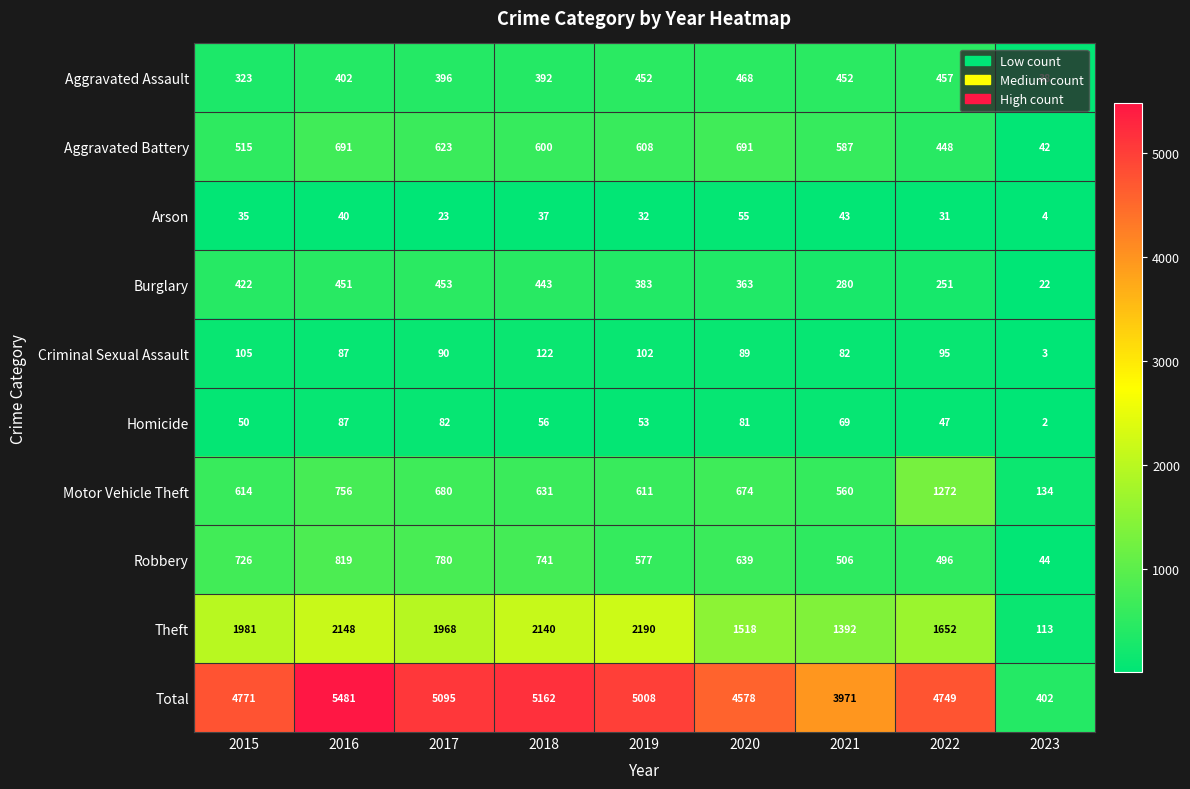

The value of Robbery at 2017 is 1293. True or false?

False